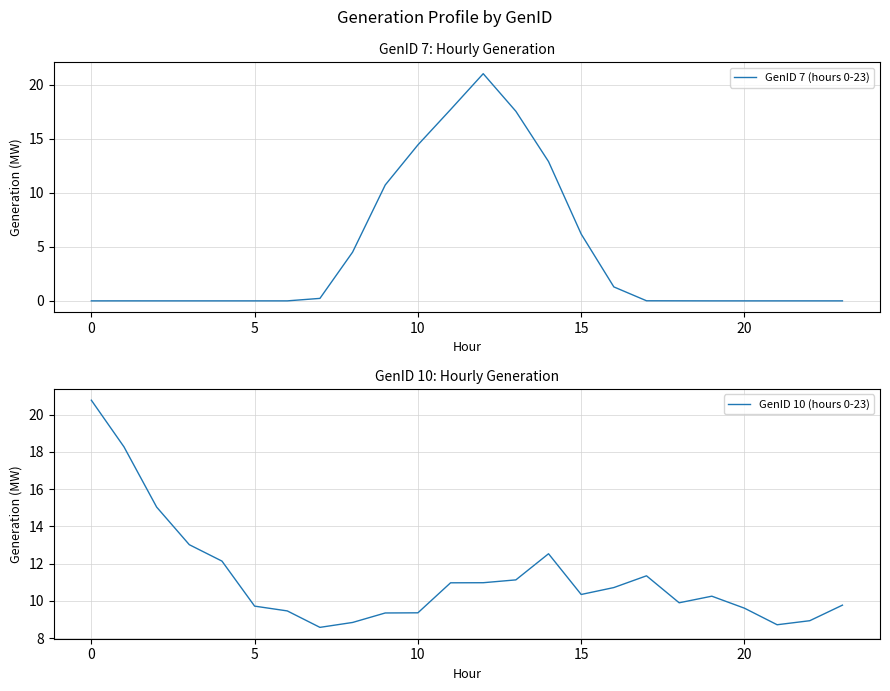

What is the lowest value of the GenID 10 (hours 0-23) series?

8.6